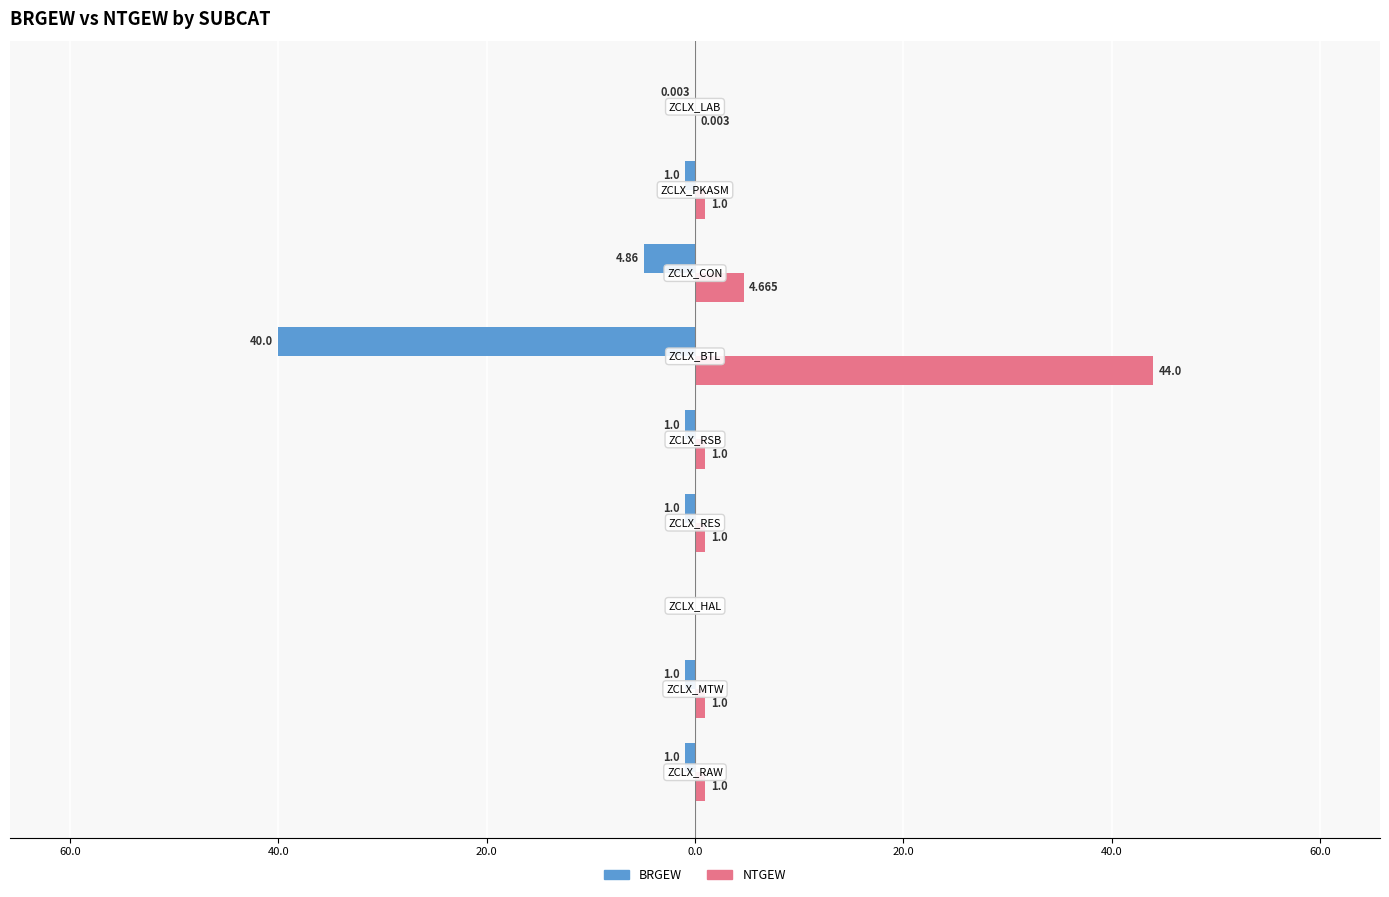

What are all the series names shown in the legend?

BRGEW, NTGEW